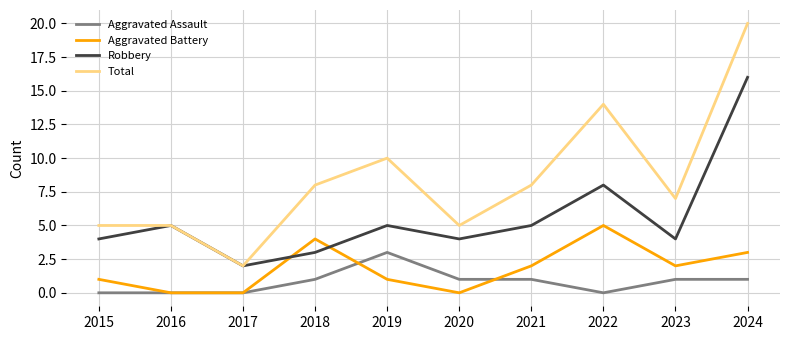

True or false: Total and Aggravated Assault cross at least once.

False